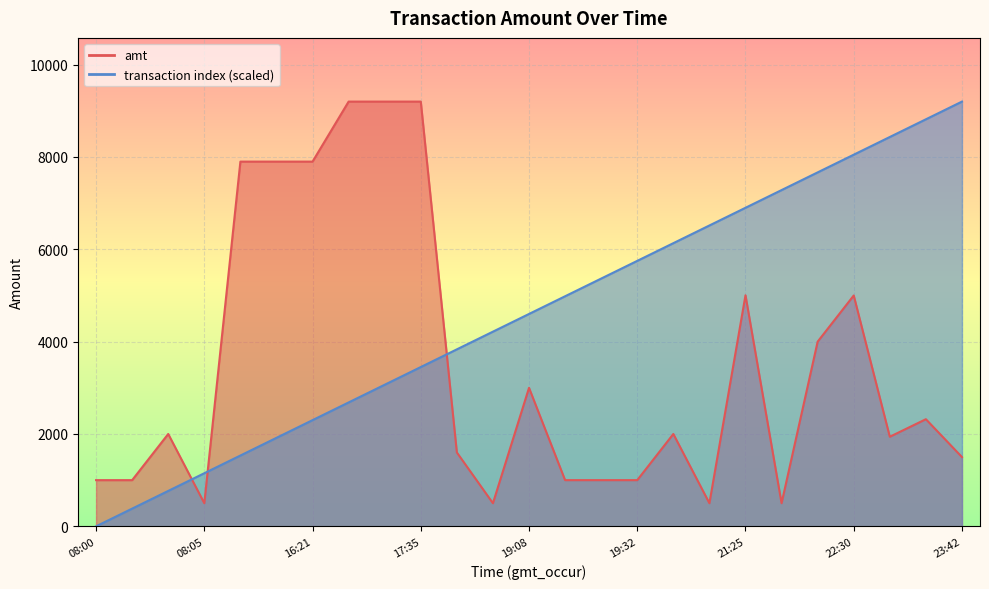

True or false: transaction_index has more than 1 points higher than both neighbors.

False